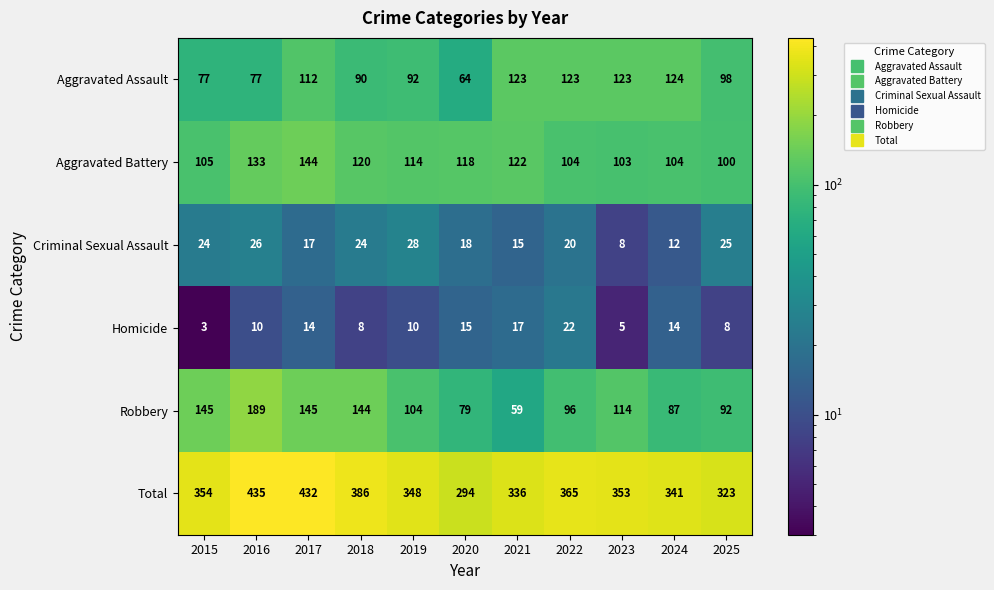

What is the difference between the maximum and minimum values in the Criminal Sexual Assault series?

20